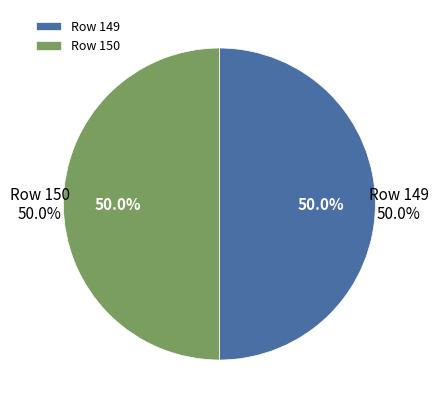

Is it true that 150 is 50% of the pie?

True